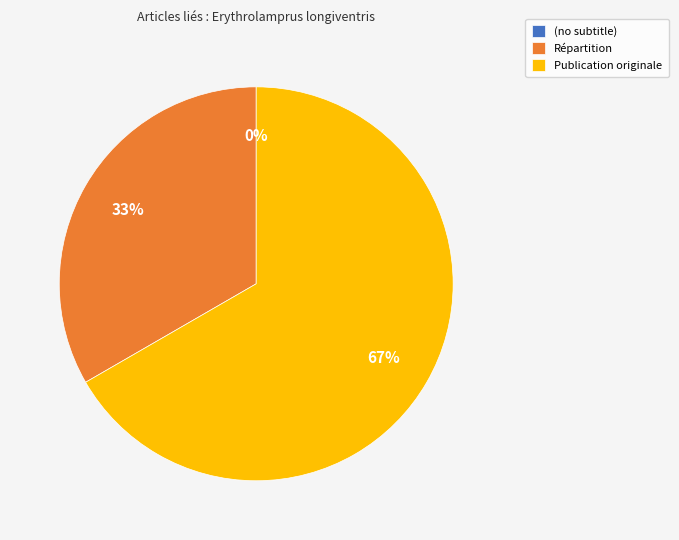

The (no subtitle) slice represents 7% of the pie. True or false?

False